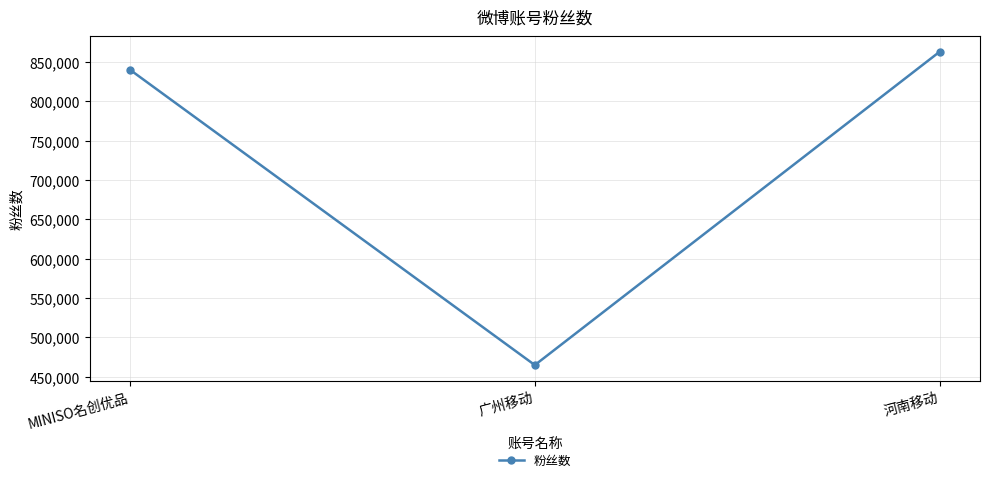

What position from the left is 河南移动?

3